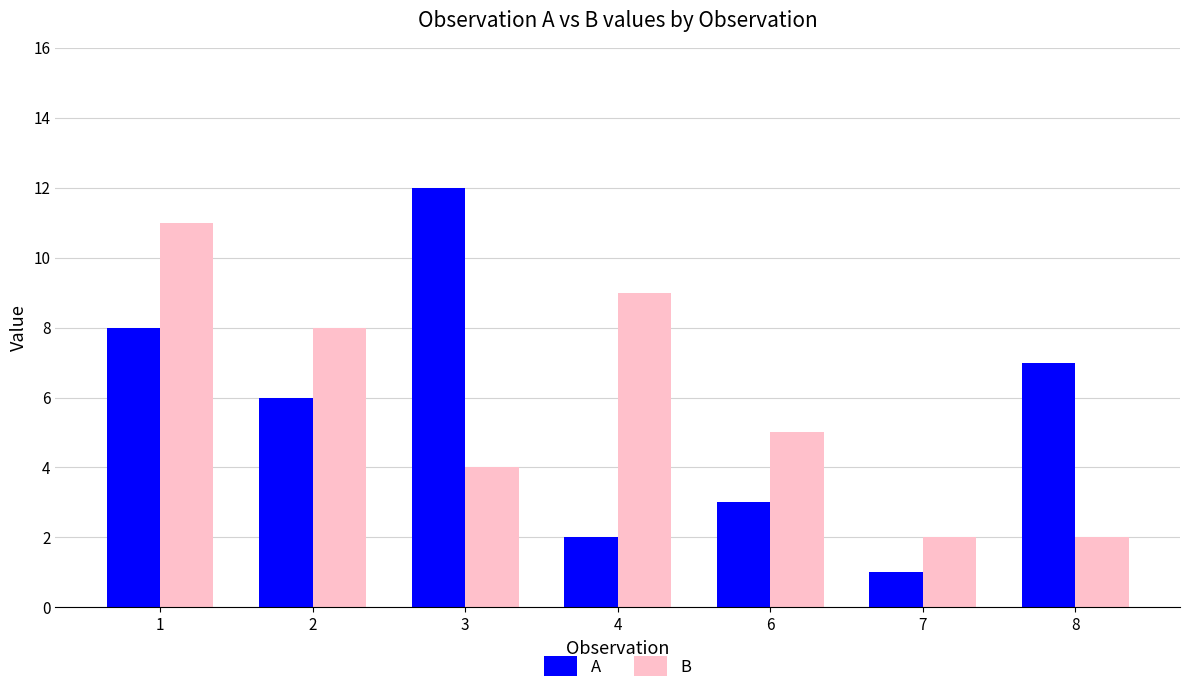

What are all the series names shown in the legend?

A, B